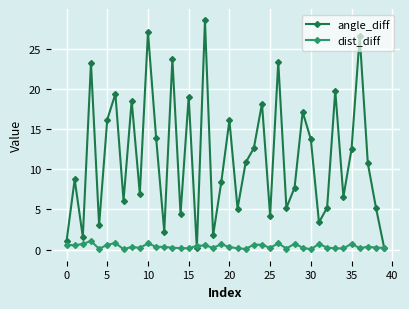

List the series in order of their peak value, highest first.

angle_diff, dist_diff